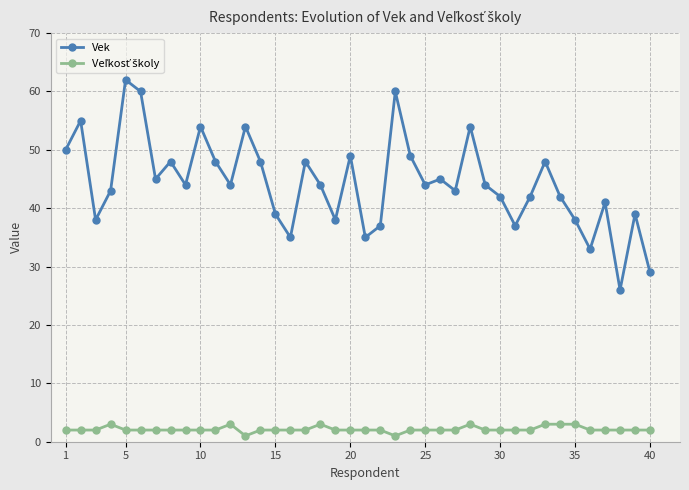

What is the maximum value shown in the chart?

62